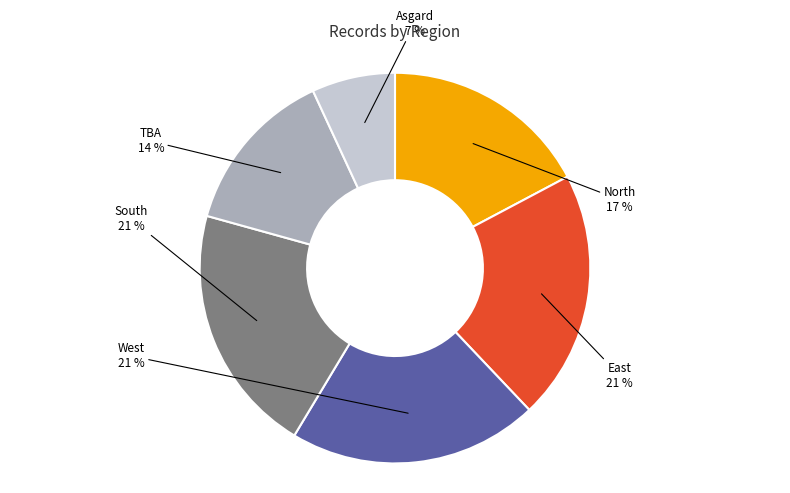

Which category has the smallest portion of the pie?

Asgard